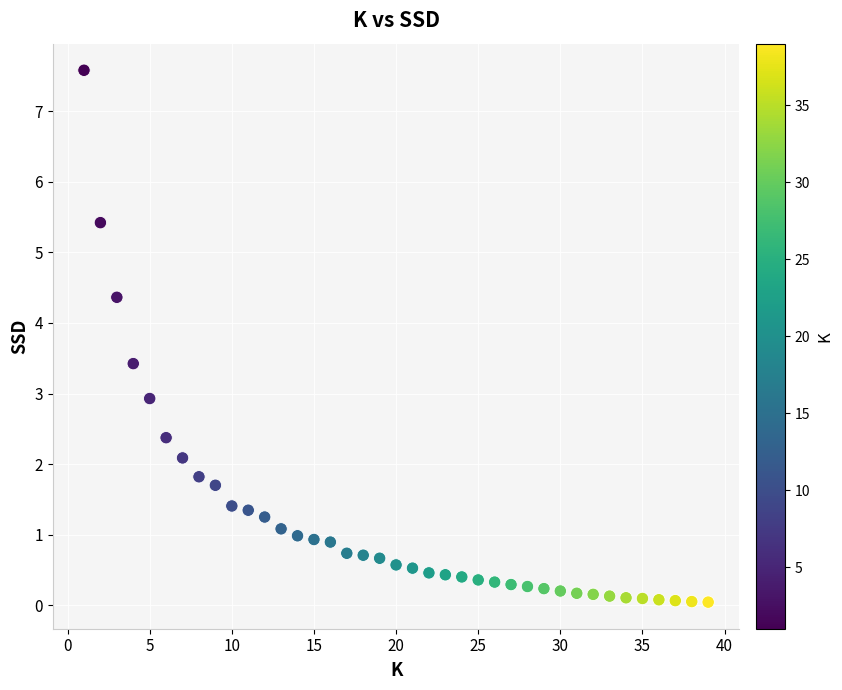

What is the range of X values (max minus min)?

38.0